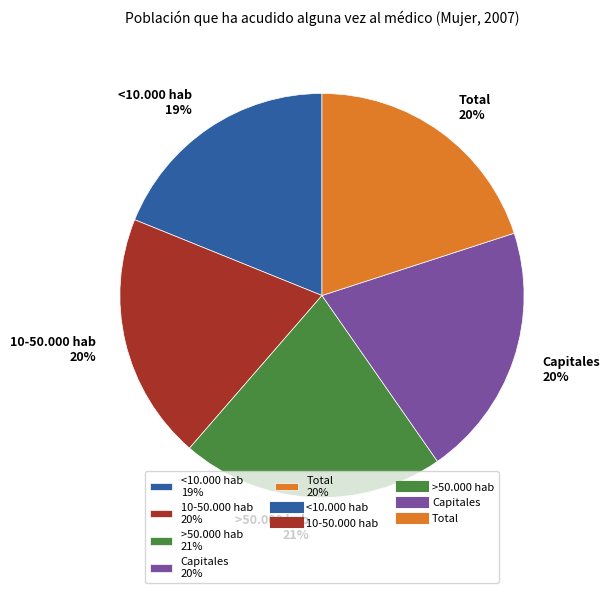

To the nearest percent, what is the combined percentage of Capitales and <10.000 hab?

39%